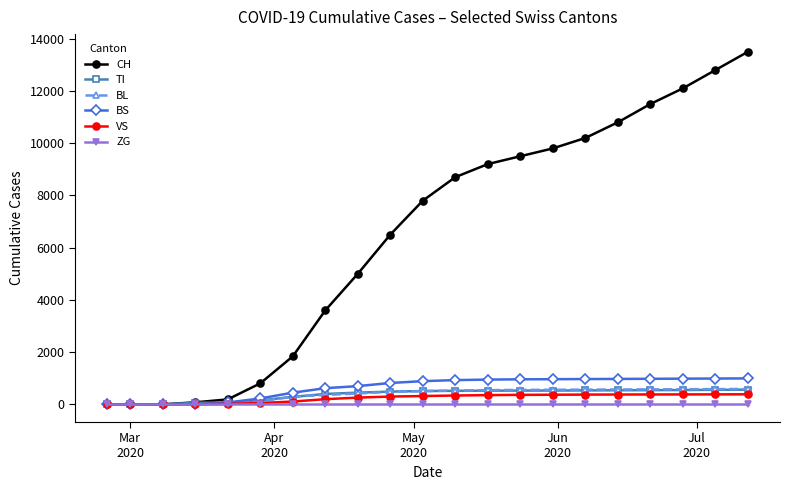

Which series has the largest total across all categories?

CH